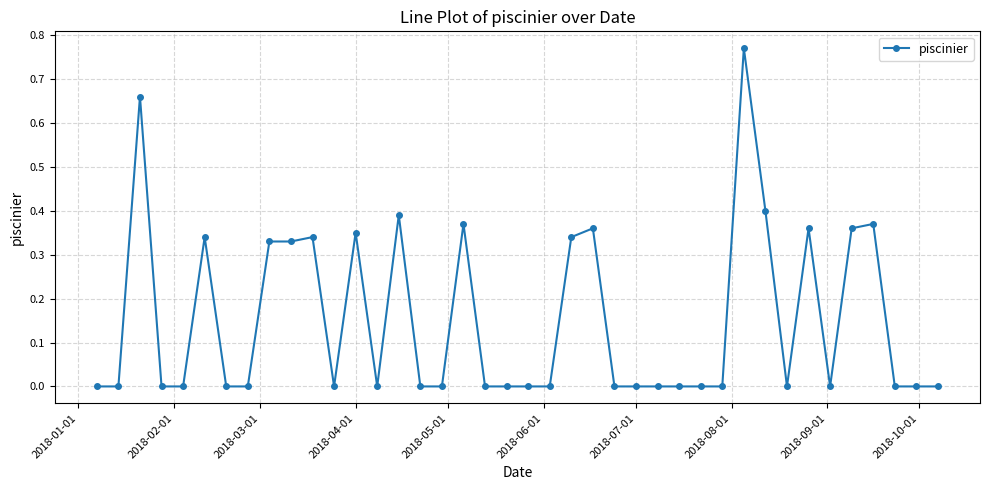

What is the sum of all values?

6.1